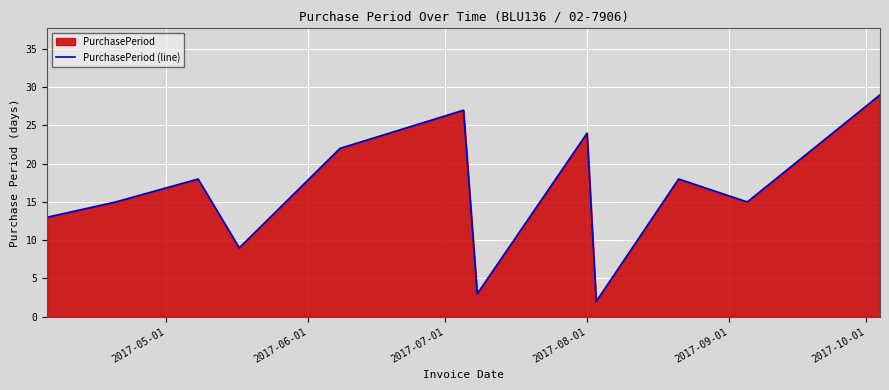

How many interior local peaks (higher than both neighbors) does the data have?

4